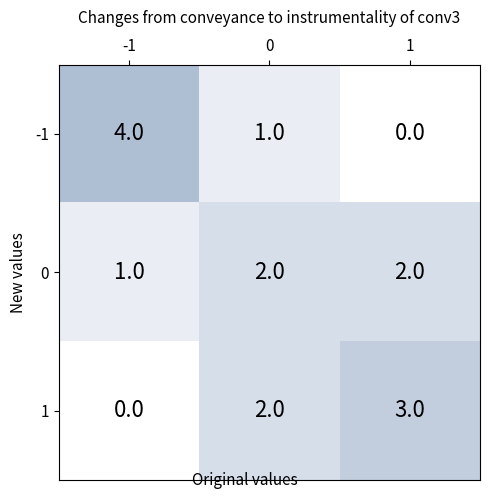

True or false: -1 has a value of 4 at -1.

True